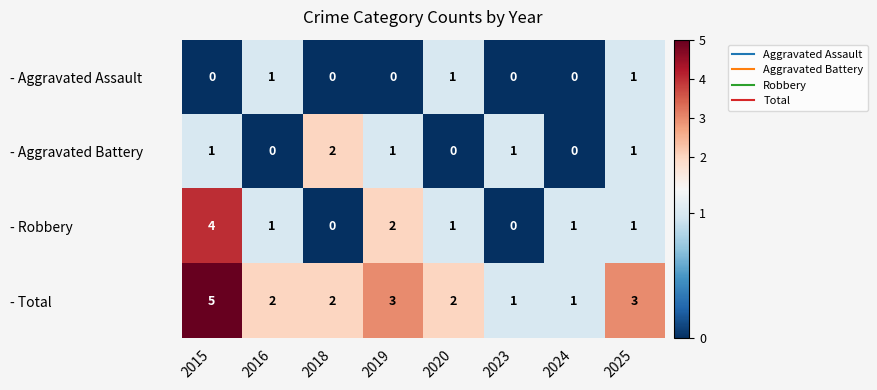

Which series changed the most between 2018 and 2019?

- Robbery